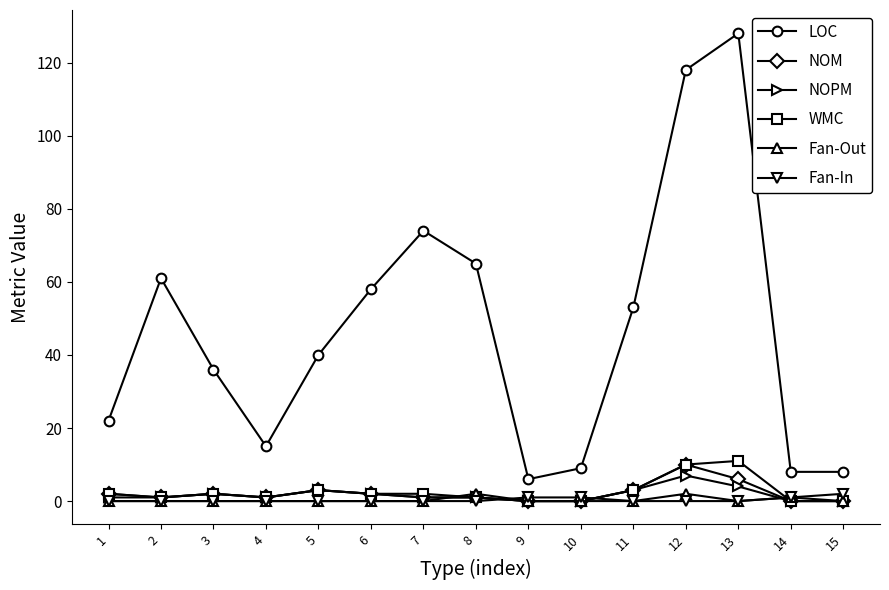

True or false: NOPM and Fan-In cross at least once.

True